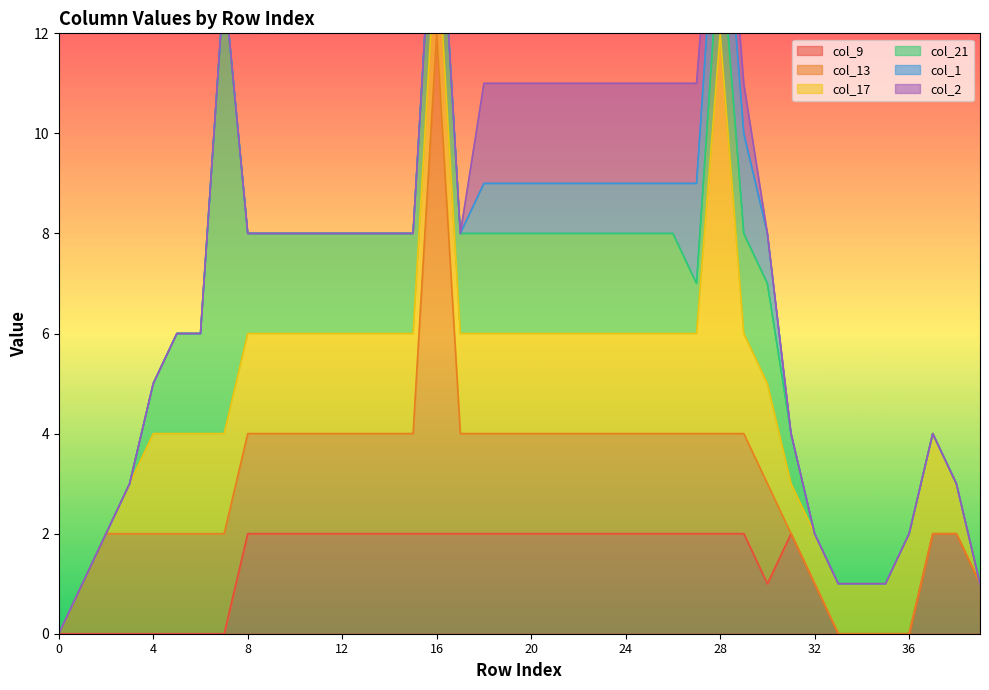

Reading right to left, extract all data points from this chart.

col_9: 1	2	2	0	0	0	0	1	2	1	2	2	2	2	2	2	2	2	2	2	2	2	2	2	2	2	2	2	2	2	2	2	0	0	0	0	0	0	0	0
col_13: 0	0	0	0	0	0	0	0	0	2	2	2	2	2	2	2	2	2	2	2	2	2	2	10	2	2	2	2	2	2	2	2	2	2	2	2	2	2	1	0
col_17: 0	1	2	2	1	1	1	1	1	2	2	8	2	2	2	2	2	2	2	2	2	2	2	2	2	2	2	2	2	2	2	2	2	2	2	2	1	0	0	0
col_21: 0	0	0	0	0	0	0	0	1	2	2	2	1	2	2	2	2	2	2	2	2	2	2	2	2	2	2	2	2	2	2	2	9	2	2	1	0	0	0	0
col_1: 0	0	0	0	0	0	0	0	0	1	2	2	2	1	1	1	1	1	1	1	1	1	0	0	0	0	0	0	0	0	0	0	0	0	0	0	0	0	0	0
col_2: 0	0	0	0	0	0	0	0	0	0	1	1	2	2	2	2	2	2	2	2	2	2	0	0	0	0	0	0	0	0	0	0	0	0	0	0	0	0	0	0